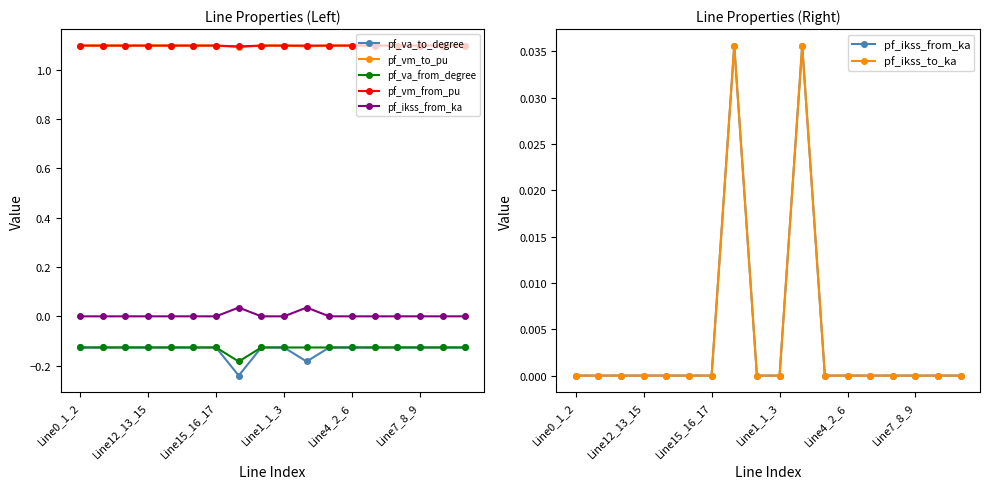

Is this an area chart (filled region under the line)?

No